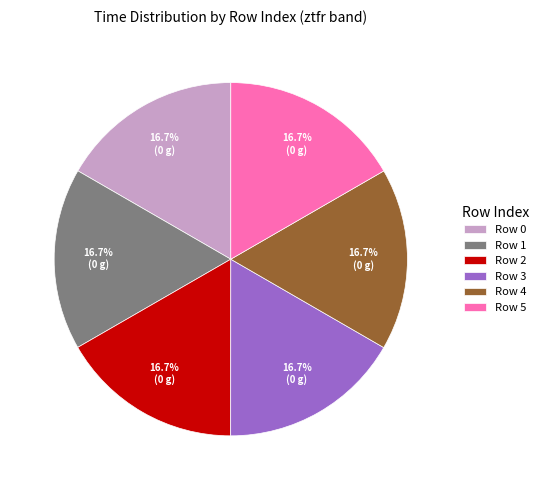

What percentage is NOT represented by Row 5?

83.3%